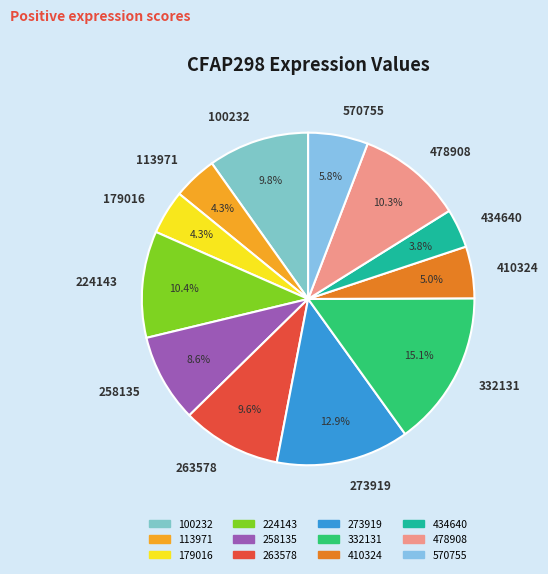

Combined, do 273919 and 570755 account for over 50%?

No